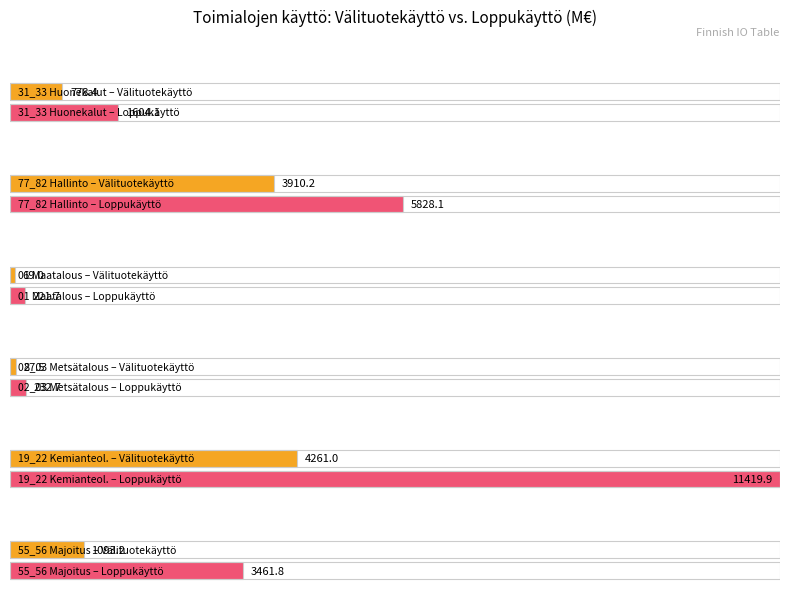

True or false: values has a value of 3910.2 at 1.

True